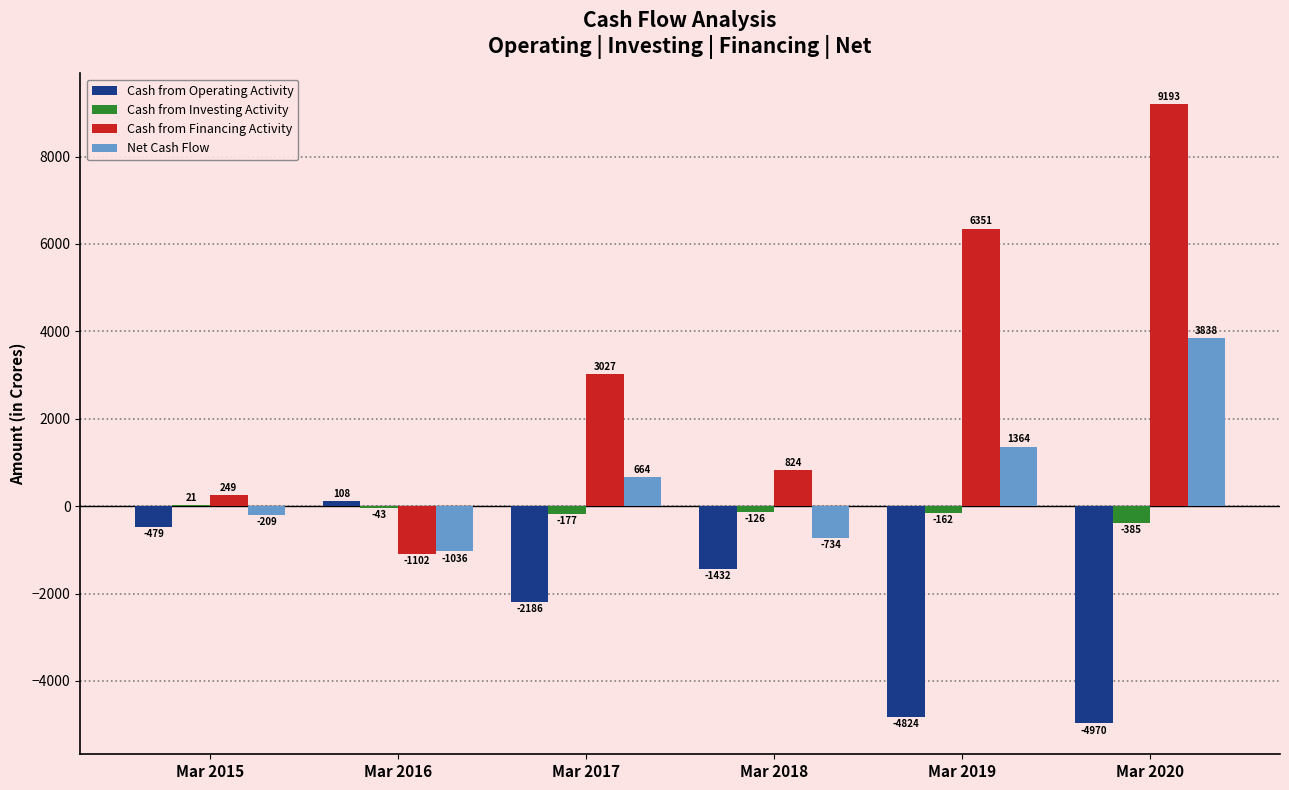

Reading left to right, list all the values displayed in this chart.

Cash from Operating Activity: Mar 2015=-479	Mar 2016=108	Mar 2017=-2186	Mar 2018=-1432	Mar 2019=-4824	Mar 2020=-4970
Cash from Investing Activity: Mar 2015=21	Mar 2016=-43	Mar 2017=-177	Mar 2018=-126	Mar 2019=-162	Mar 2020=-385
Cash from Financing Activity: Mar 2015=249	Mar 2016=-1102	Mar 2017=3027	Mar 2018=824	Mar 2019=6351	Mar 2020=9193
Net Cash Flow: Mar 2015=-209	Mar 2016=-1036	Mar 2017=664	Mar 2018=-734	Mar 2019=1364	Mar 2020=3838